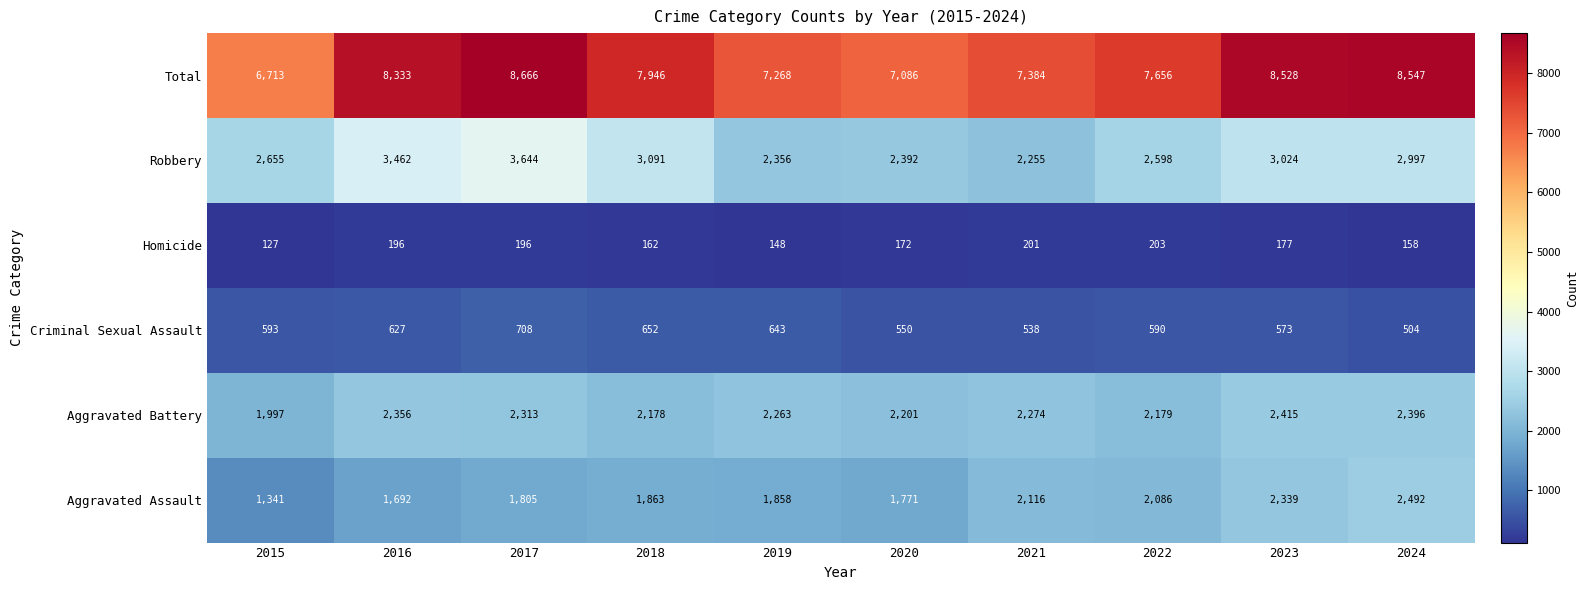

Which series changed the most between 2021 and 2023?

Total